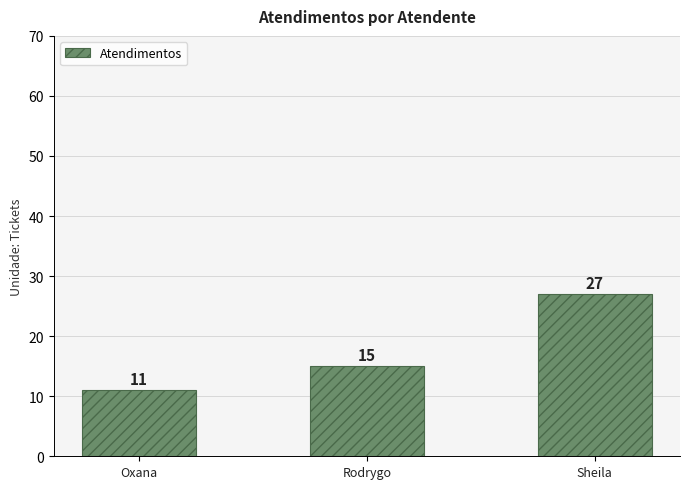

What is the change in value from Oxana to Sheila?

+16